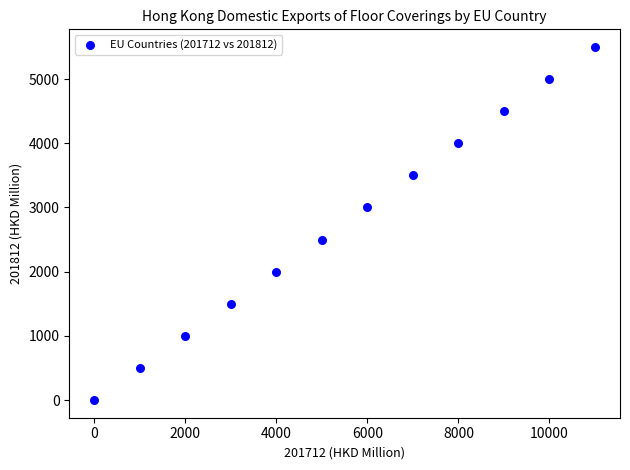

What is the range of Y values (max minus min)?

5500